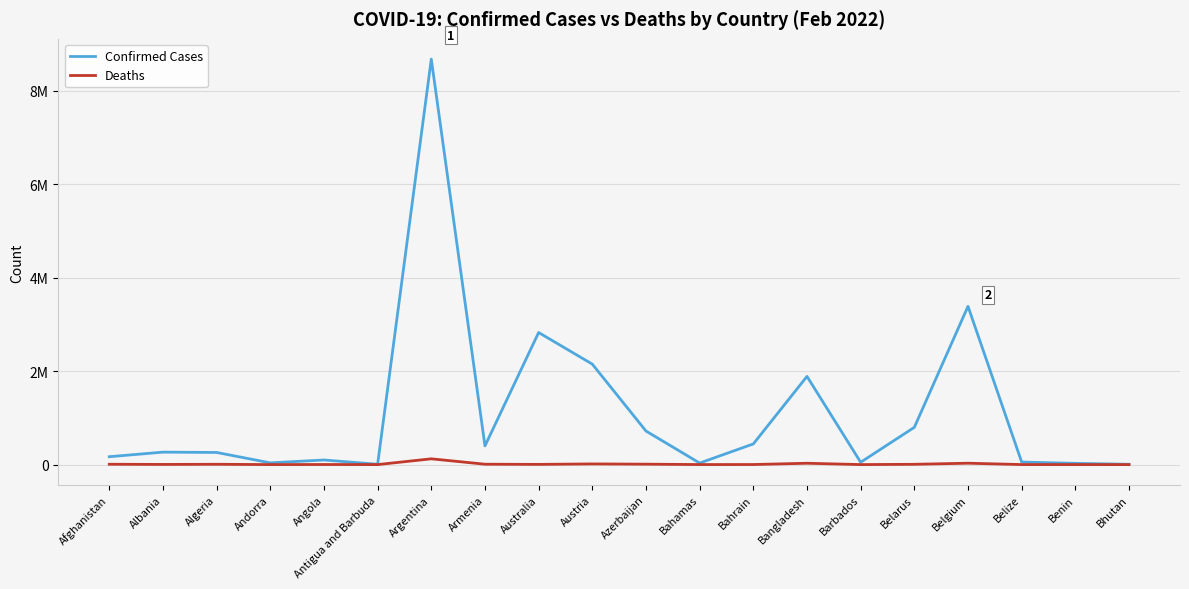

What position from the right is Angola?

16